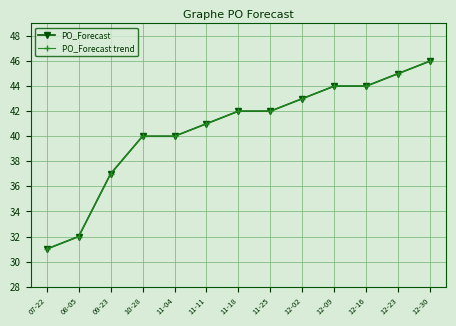

At which label does PO_Forecast trend first exceed 42?

12-02